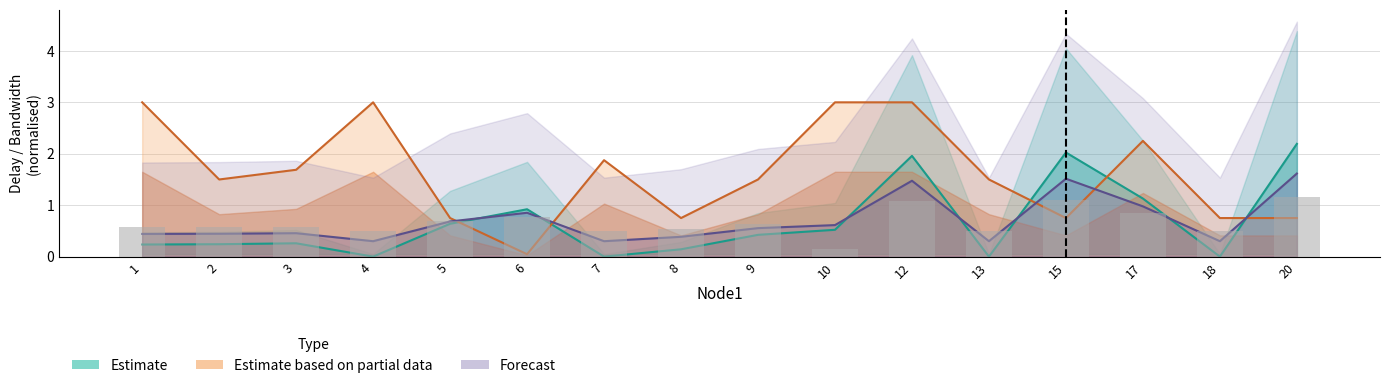

At which label is delay_upper closest to 0?

4